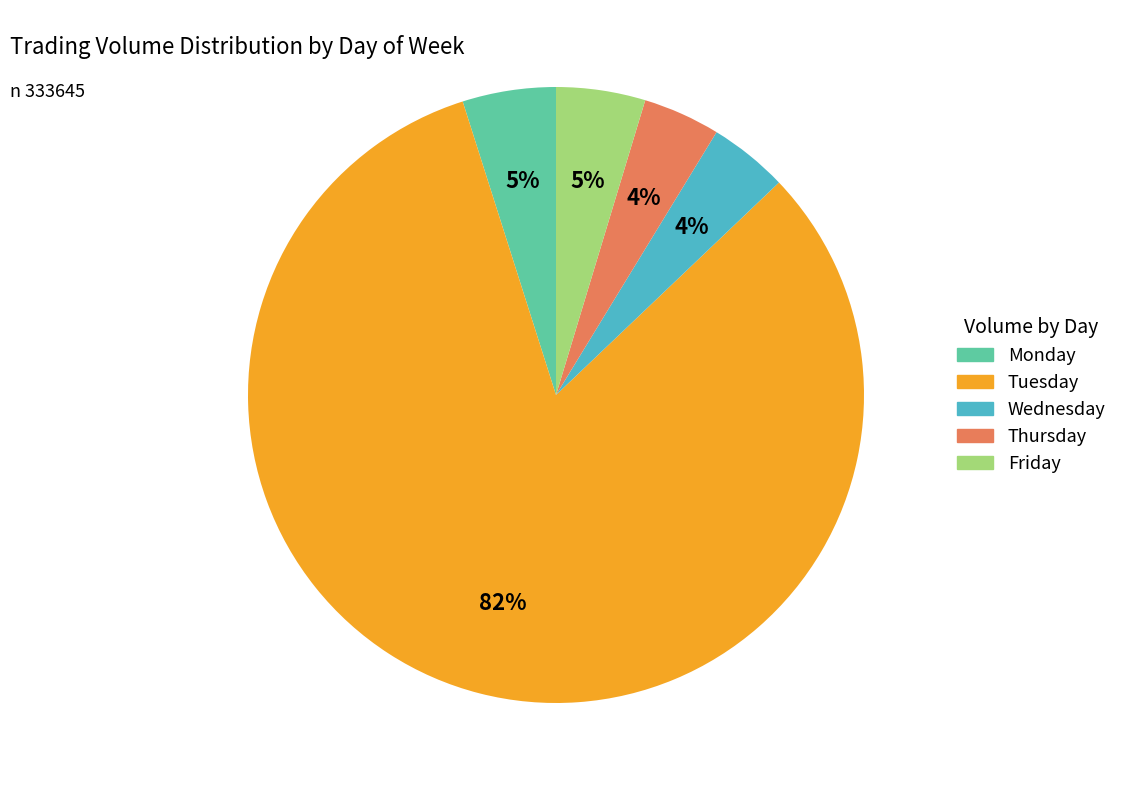

Is there a majority slice in this chart?

Yes